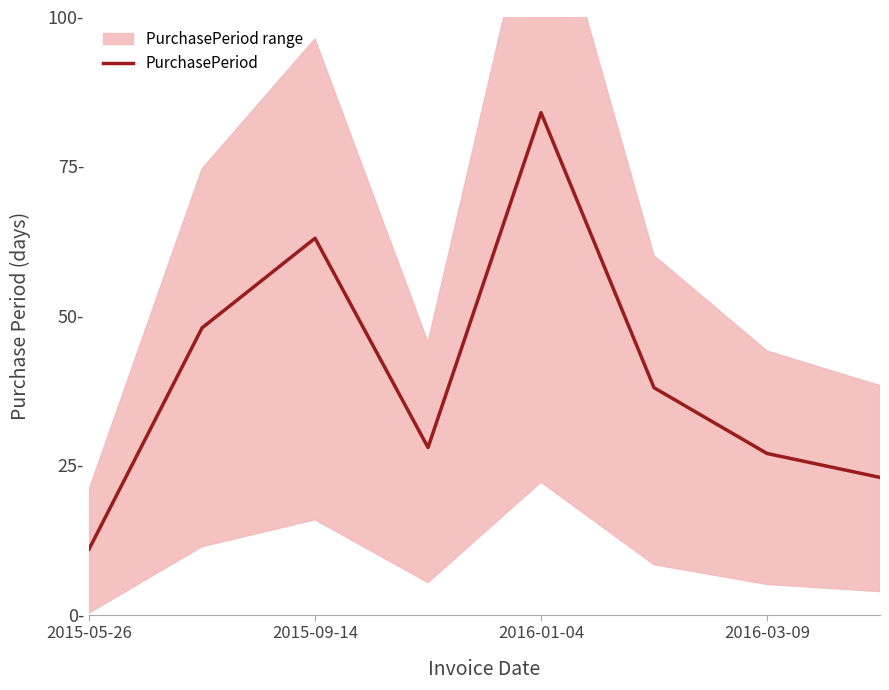

How many data points are above 38?

3